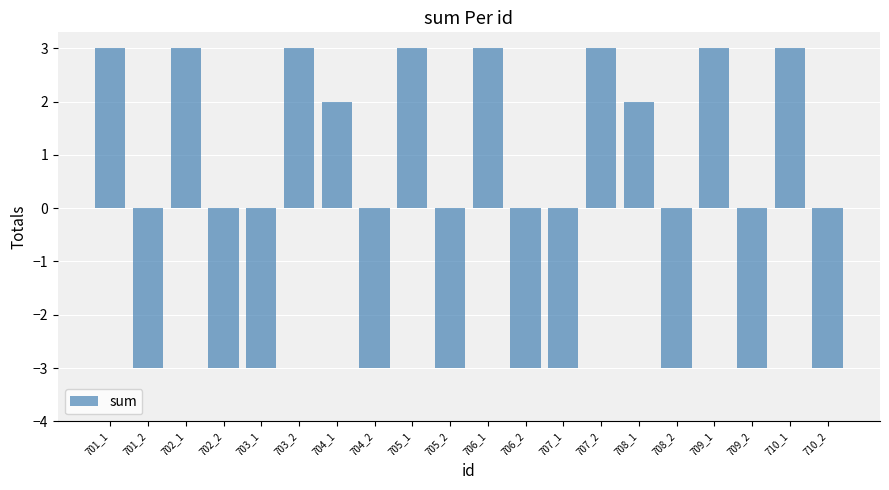

The value at 701_2 is -5. True or false?

False